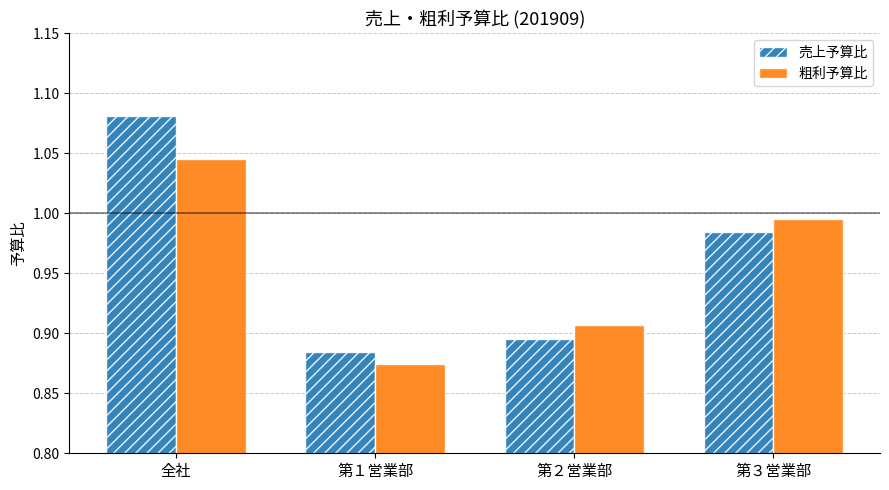

How many distinct data groups are displayed?

2